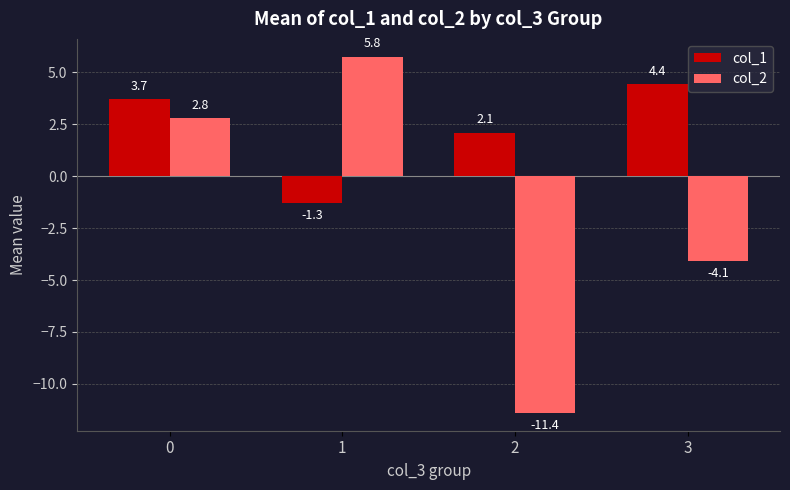

What is the sum of all col_1 values?

9.0